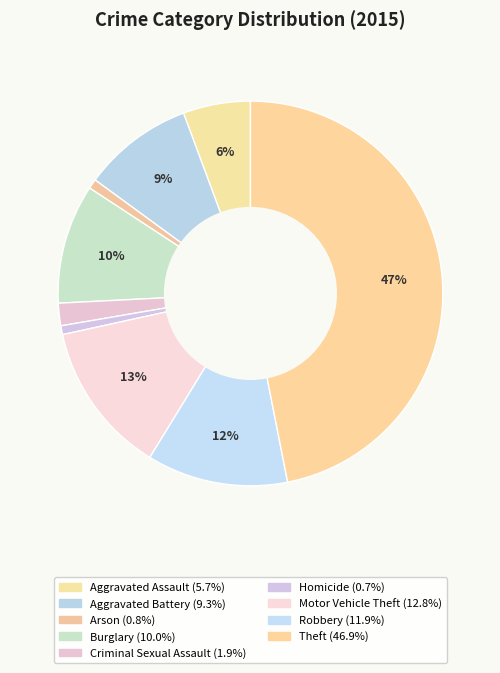

Is it true that Theft is 35% of the pie?

False